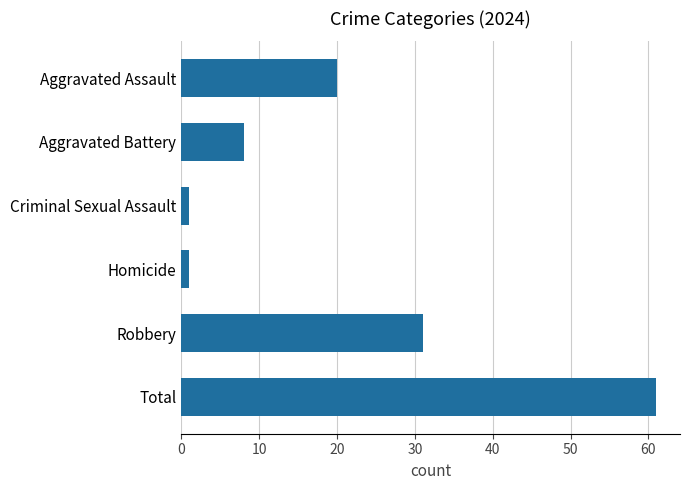

What is the difference between the second highest and minimum values?

30